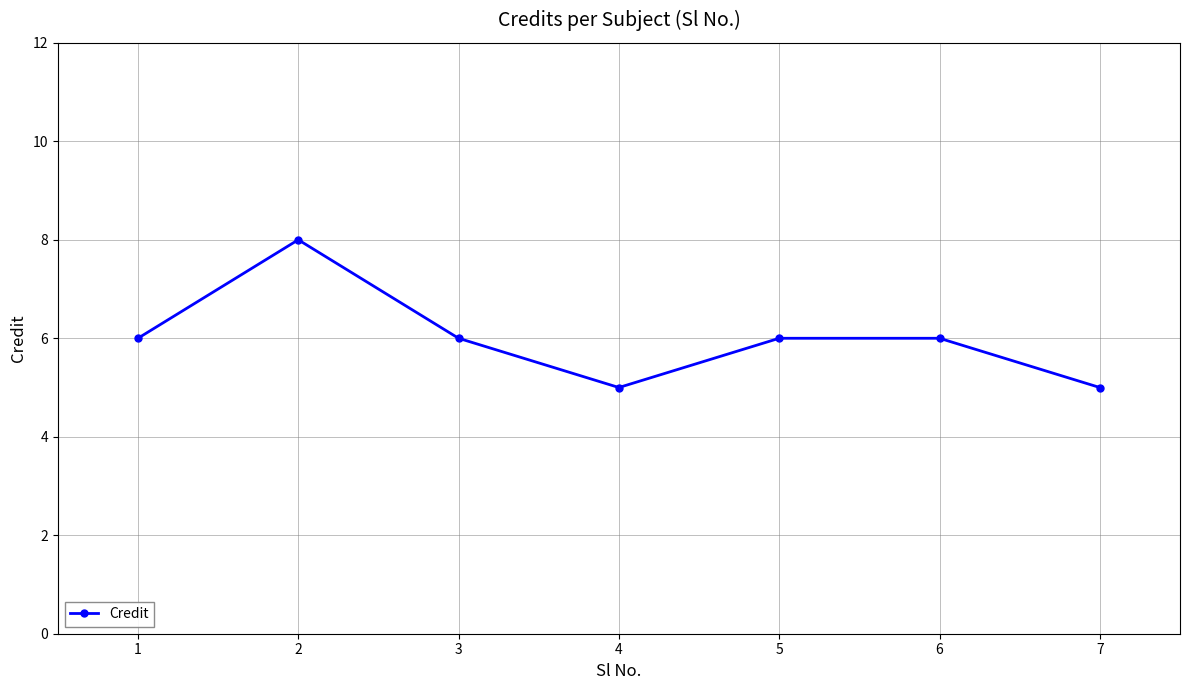

Reading right to left, extract all data points from this chart.

7=5	6=6	5=6	4=5	3=6	2=8	1=6